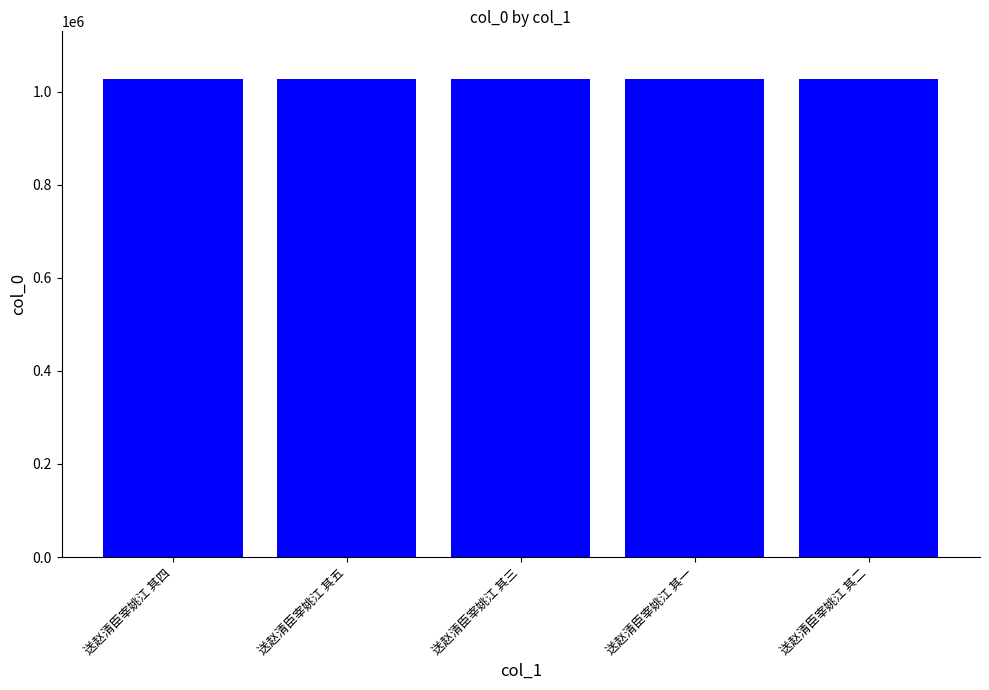

How many values are below 1027207?

2